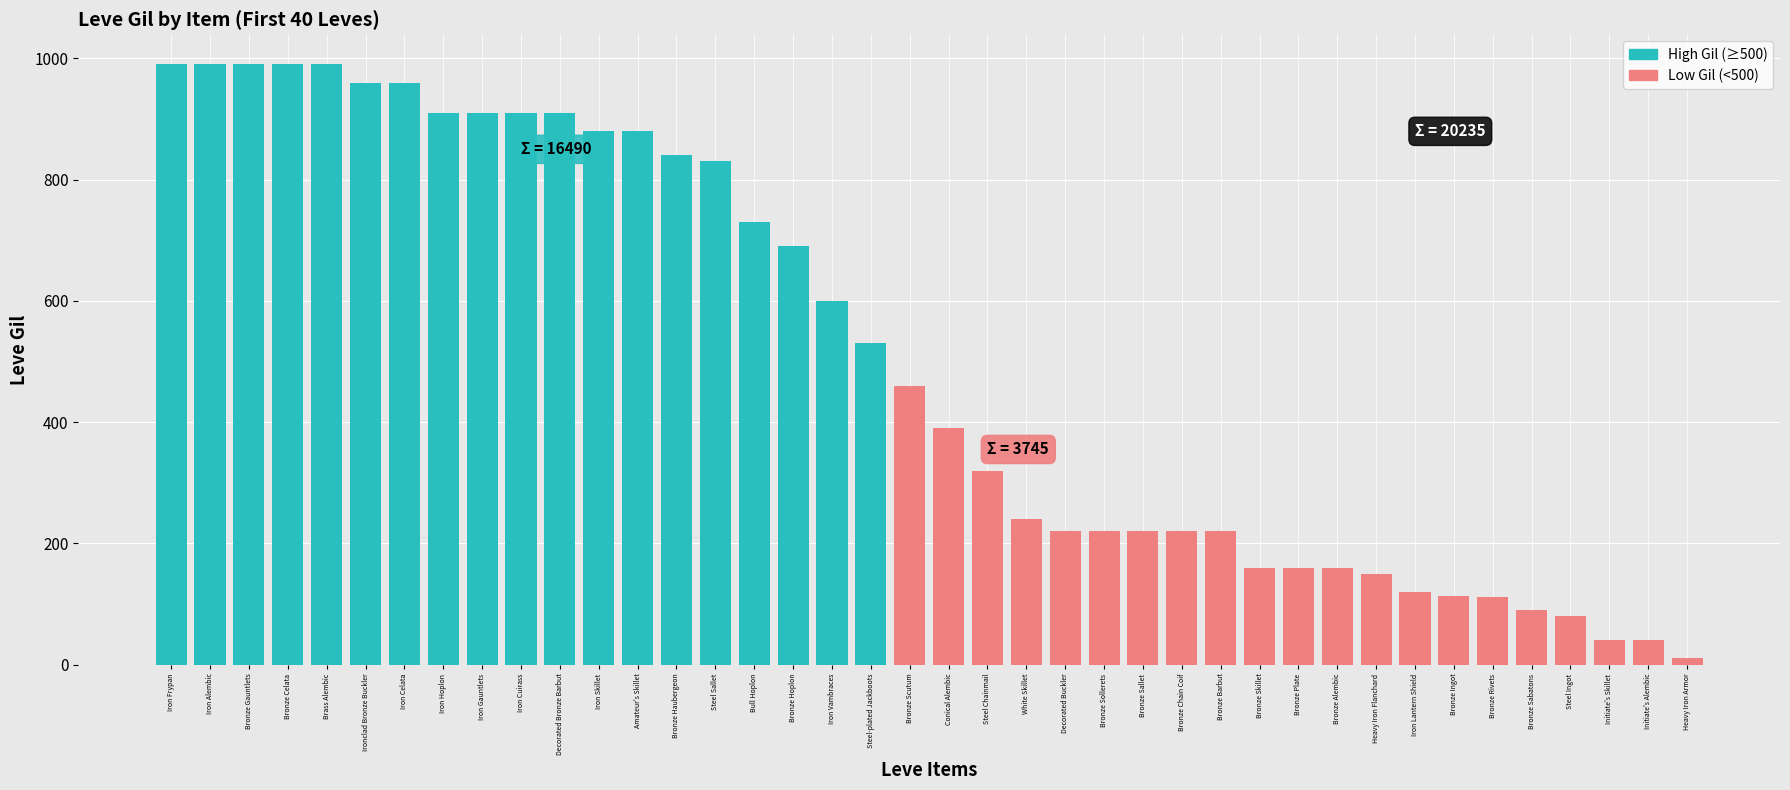

What is the label of the 33rd bar from the right?

Iron Hoplon